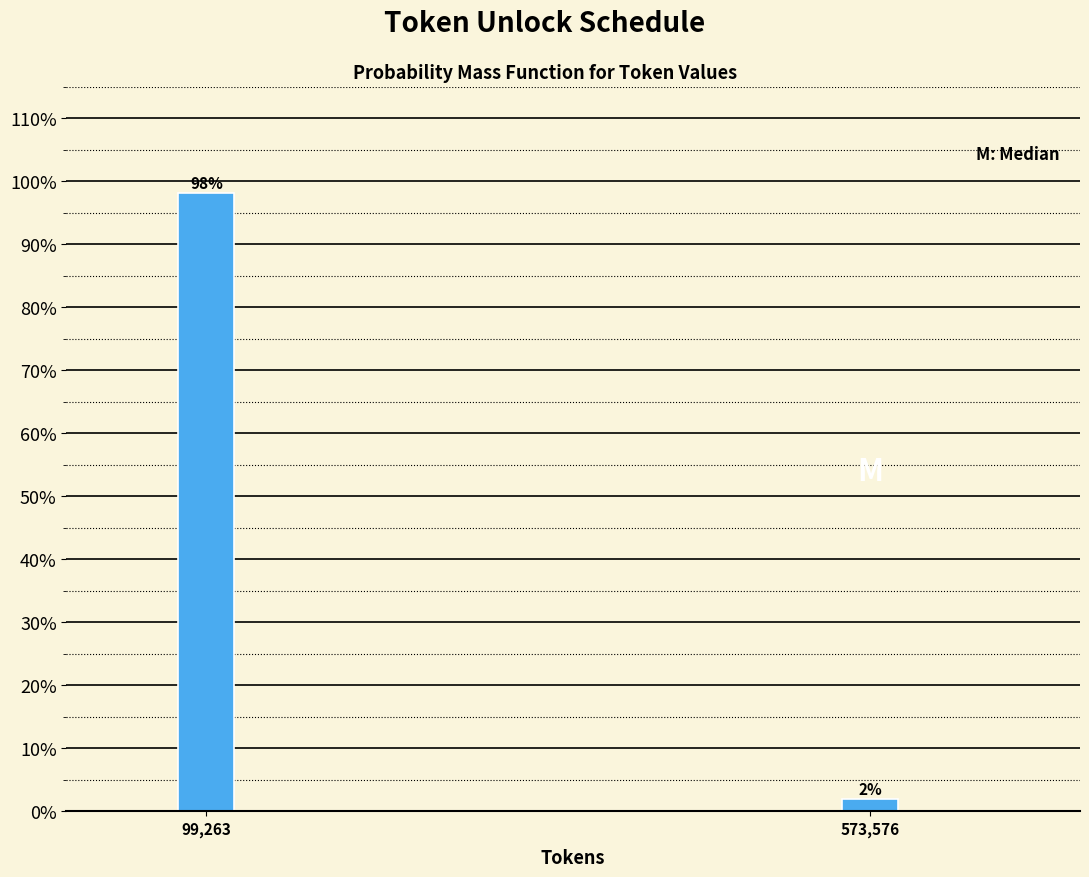

What is the sum of all values?

100.0